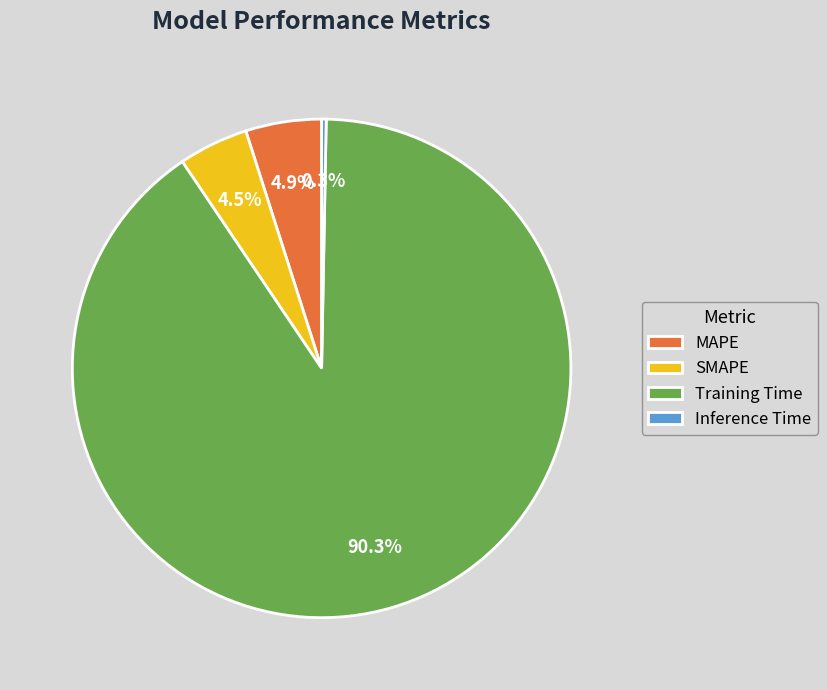

Between Training Time and SMAPE, which is larger?

Training Time